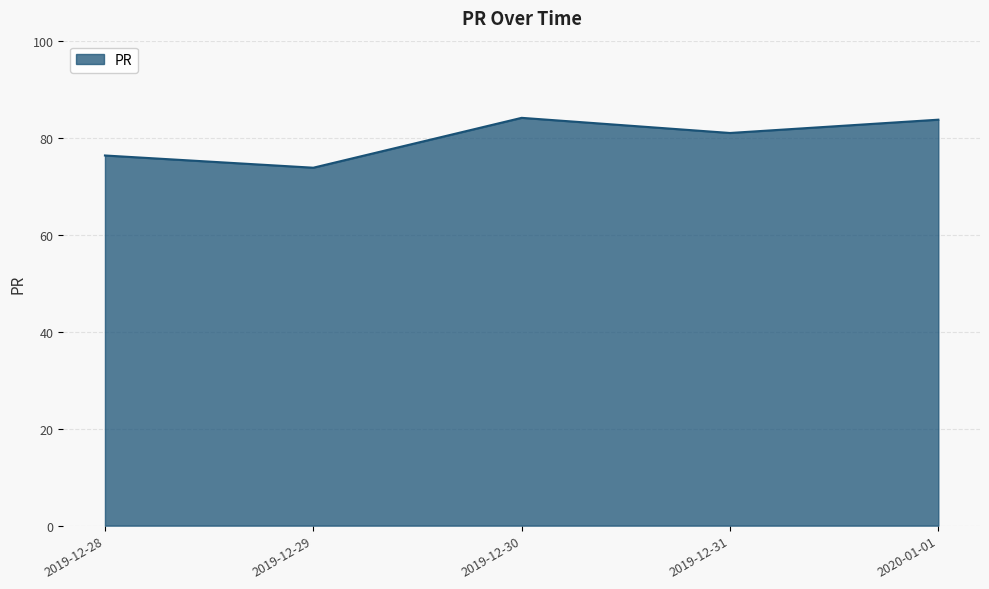

What position from the right is 2019-12-29?

4